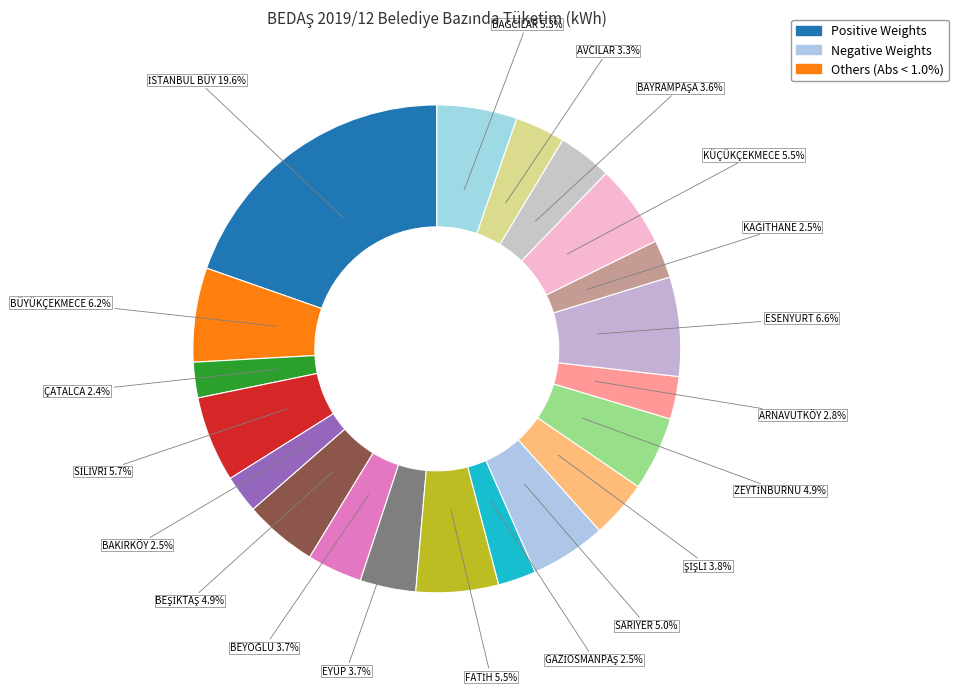

How many slices are in this pie chart?

20